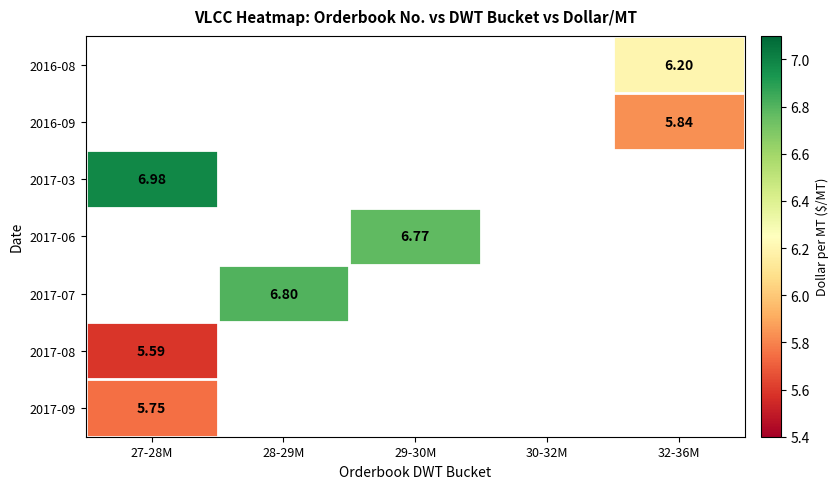

Which category has the lowest value across all series?

27-28M